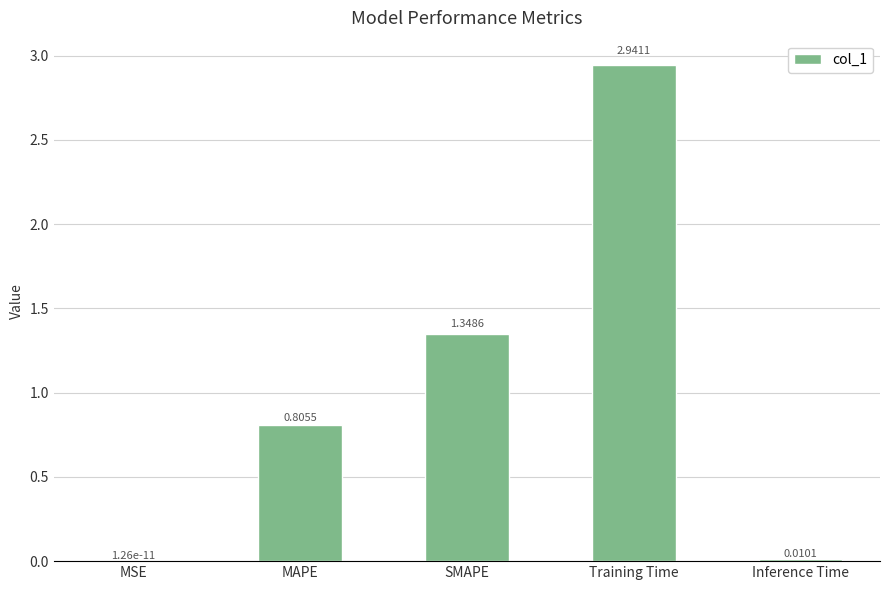

Where is the data nearest to the value 1?

MAPE